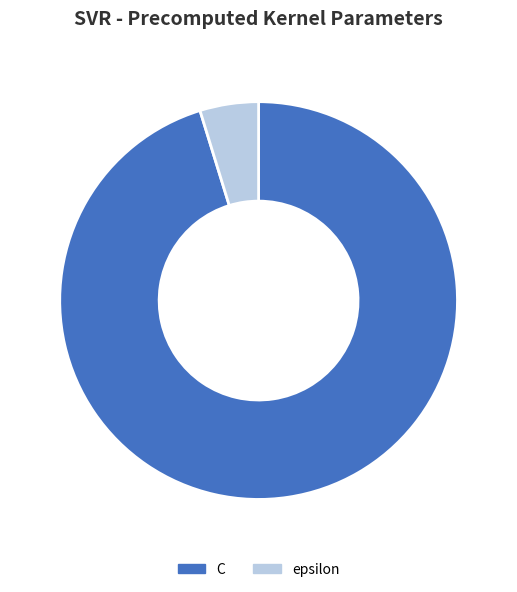

How many segments does this pie chart have?

2